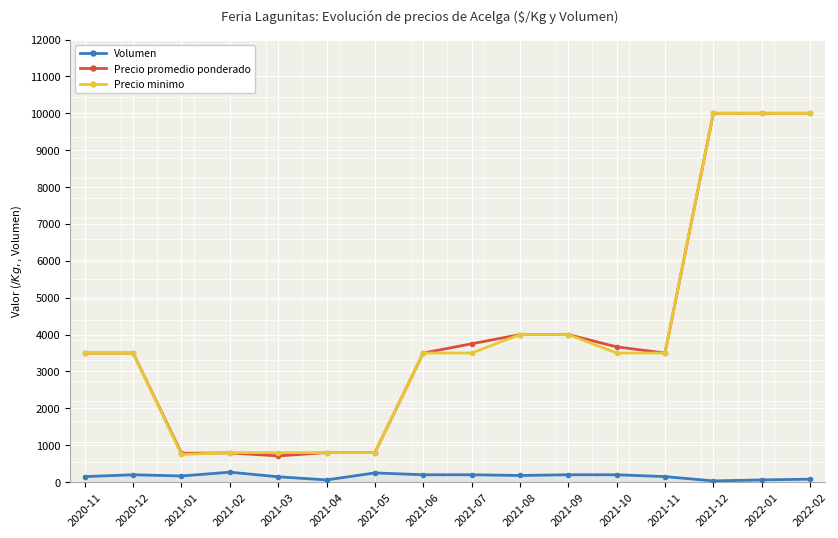

True or false: Volumen and Precio minimo cross at least once.

False